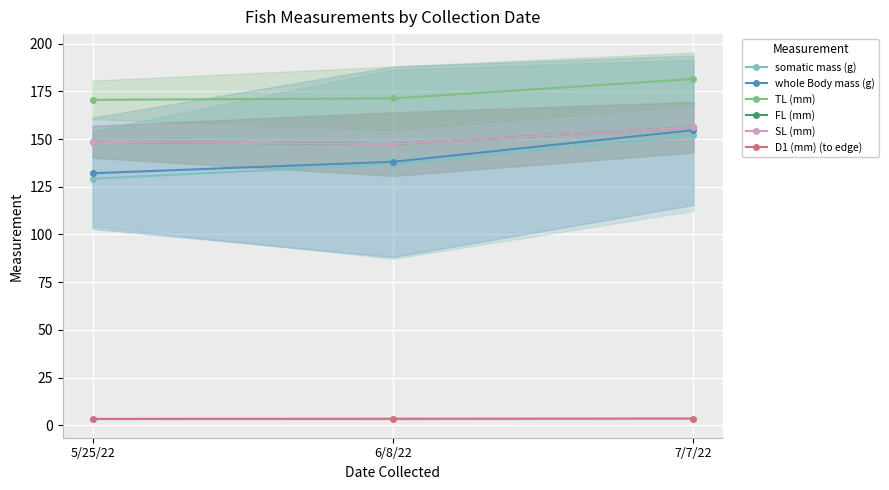

True or false: D1 (mm) (to edge) has a value of 1.2 at 7/7/22.

False